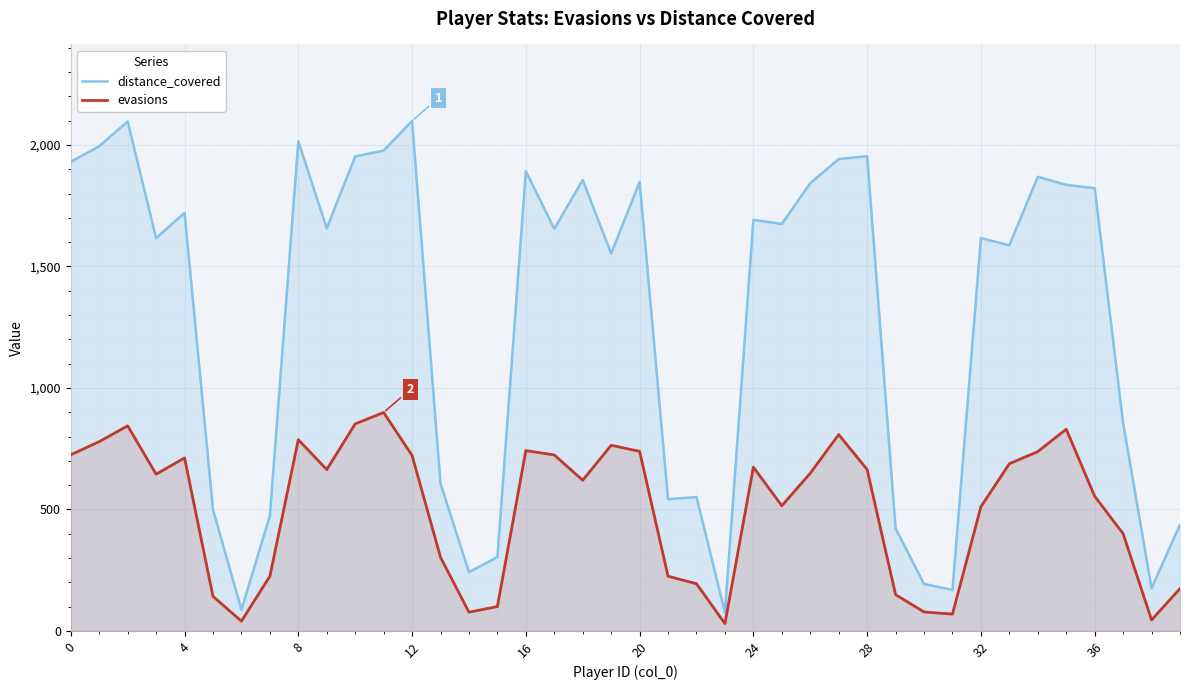

Which series has the largest total across all categories?

distance_covered